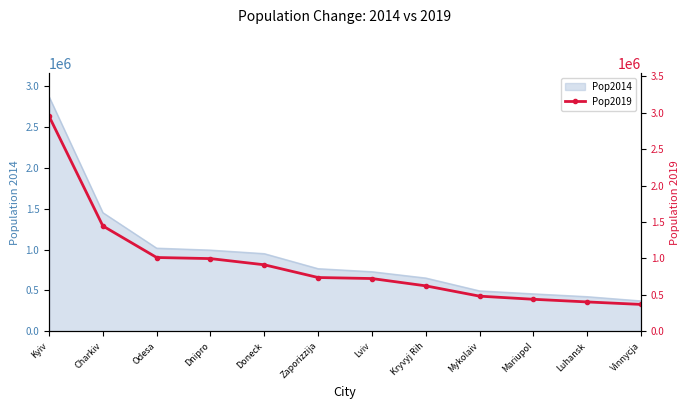

What is the ratio of the value at Kyiv to the value at Dnipro?

3.0